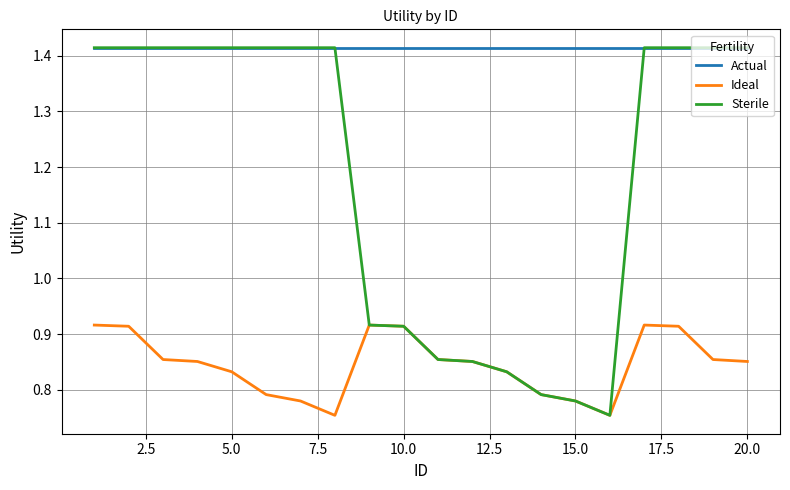

Which series has the largest total across all categories?

Actual